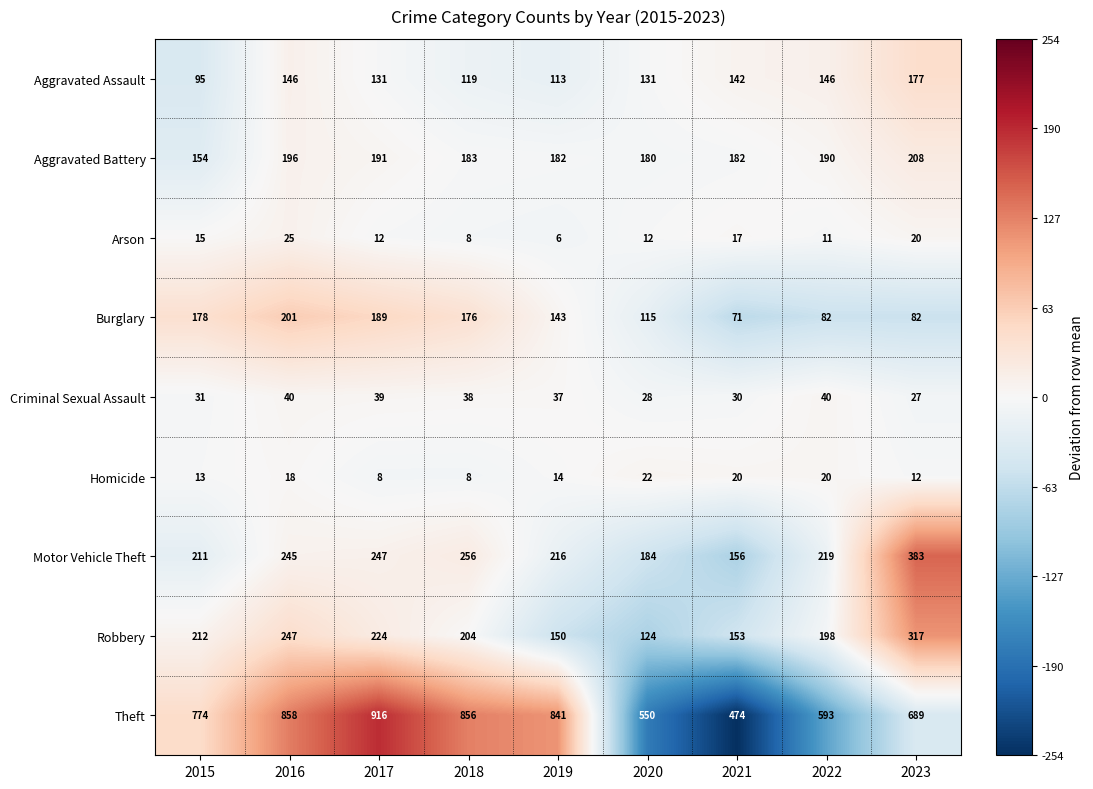

List the labels in order of Robbery value, smallest first.

2020, 2019, 2021, 2022, 2018, 2015, 2017, 2016, 2023